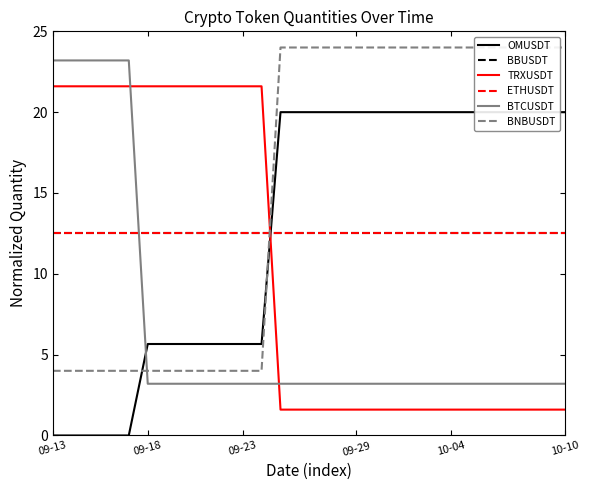

At how many categories does at least one series exceed 16?

28